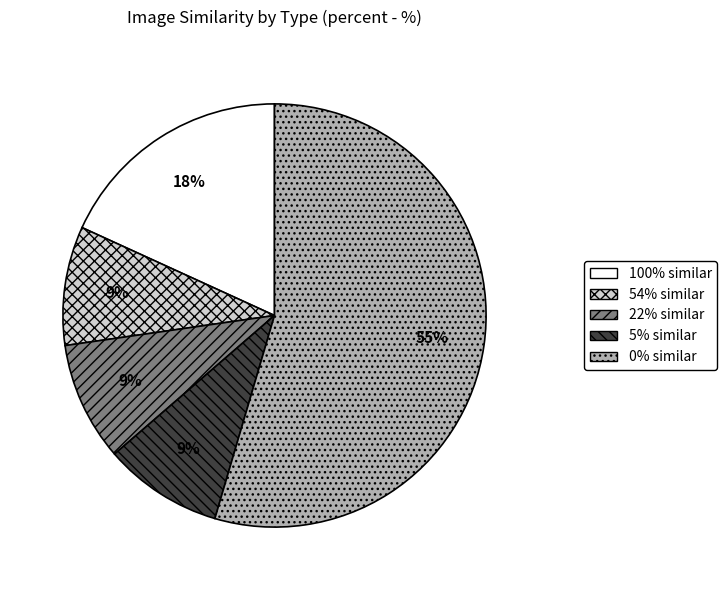

The 0% similar slice represents 44% of the pie. True or false?

False